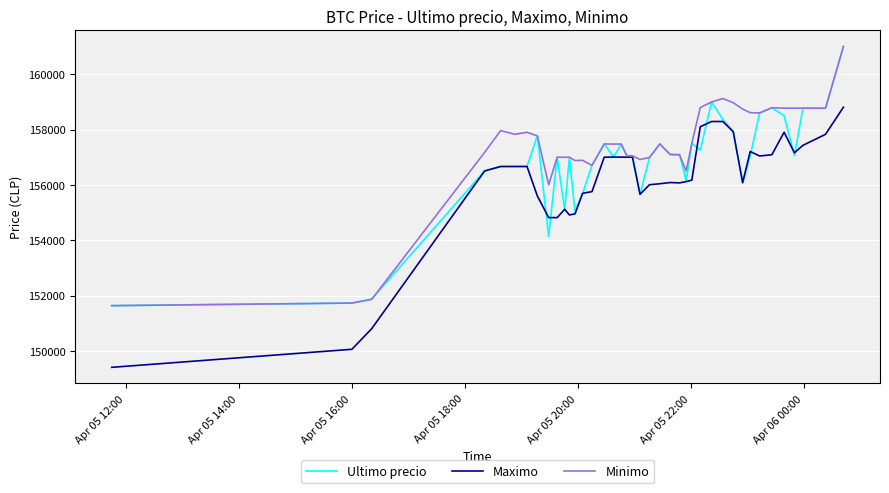

What is the lowest value of the Ultimo precio series?

151633